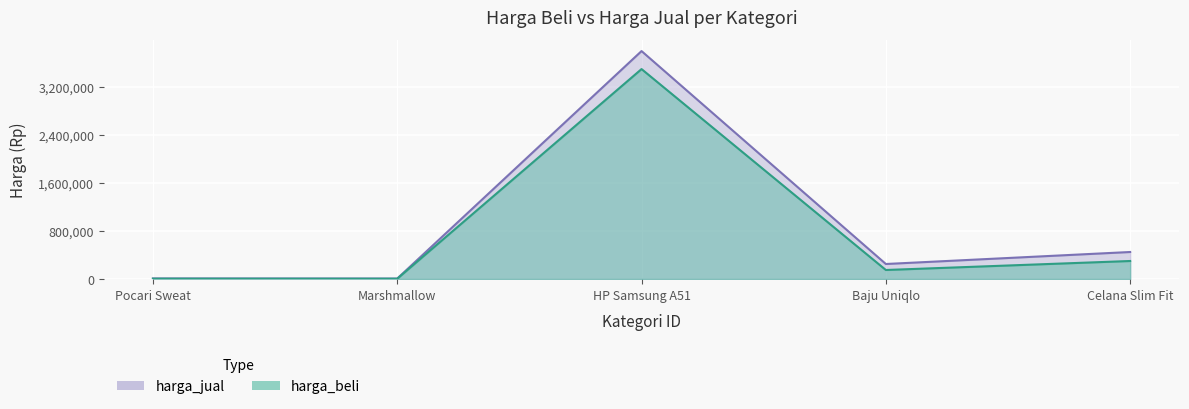

What is the minimum value for harga_jual?

7000